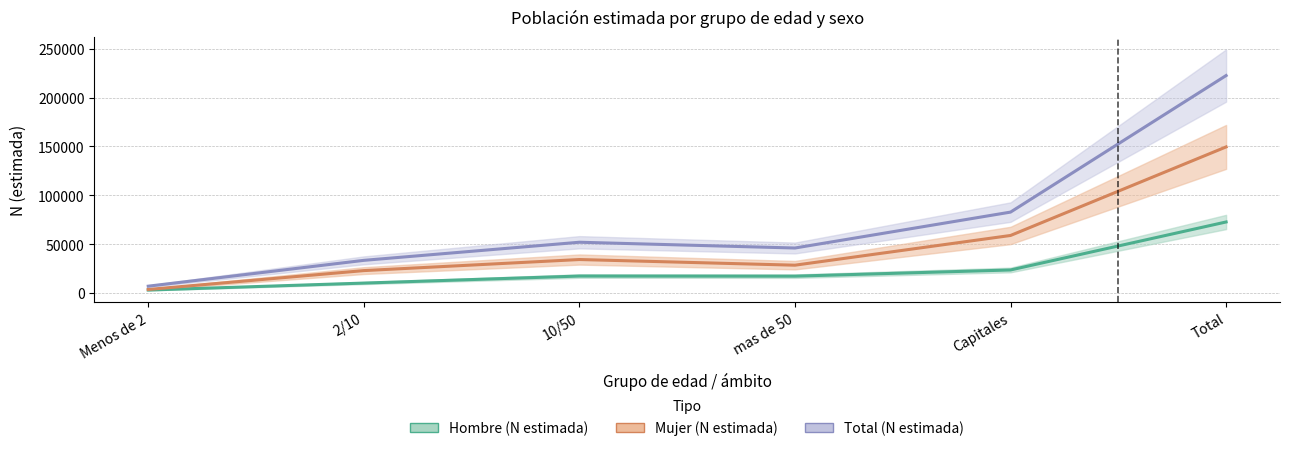

What is the difference between the maximum and second lowest values in the Hombre series?

62422